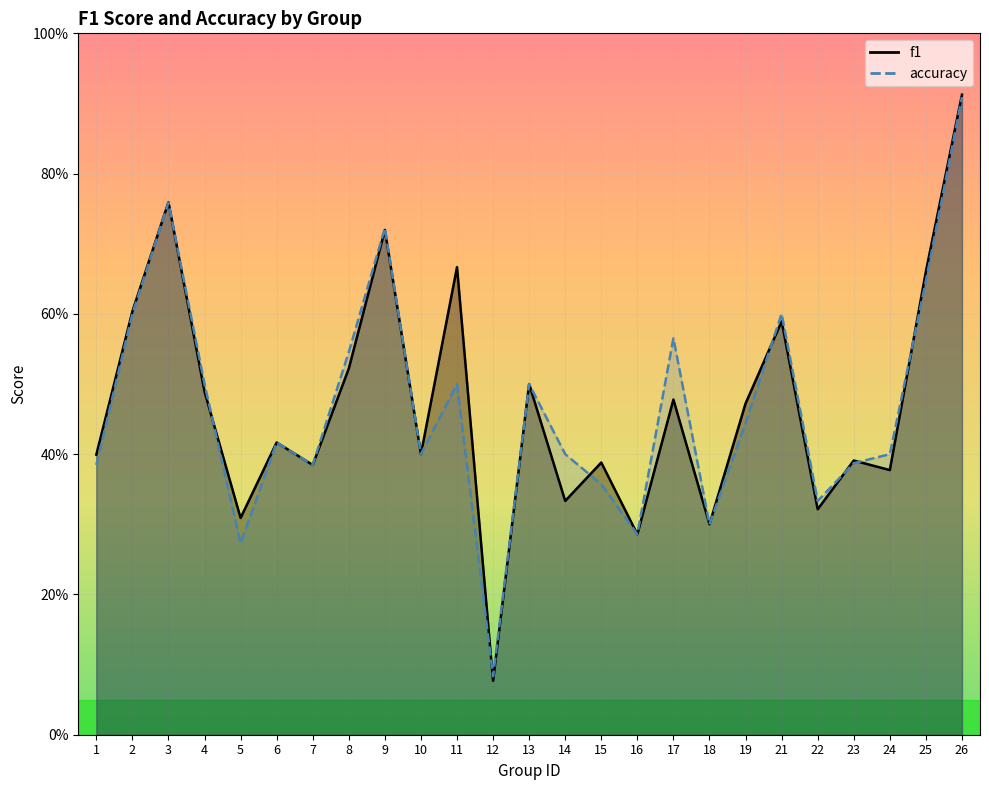

List the series in order of their overall mean, lowest first.

accuracy, f1